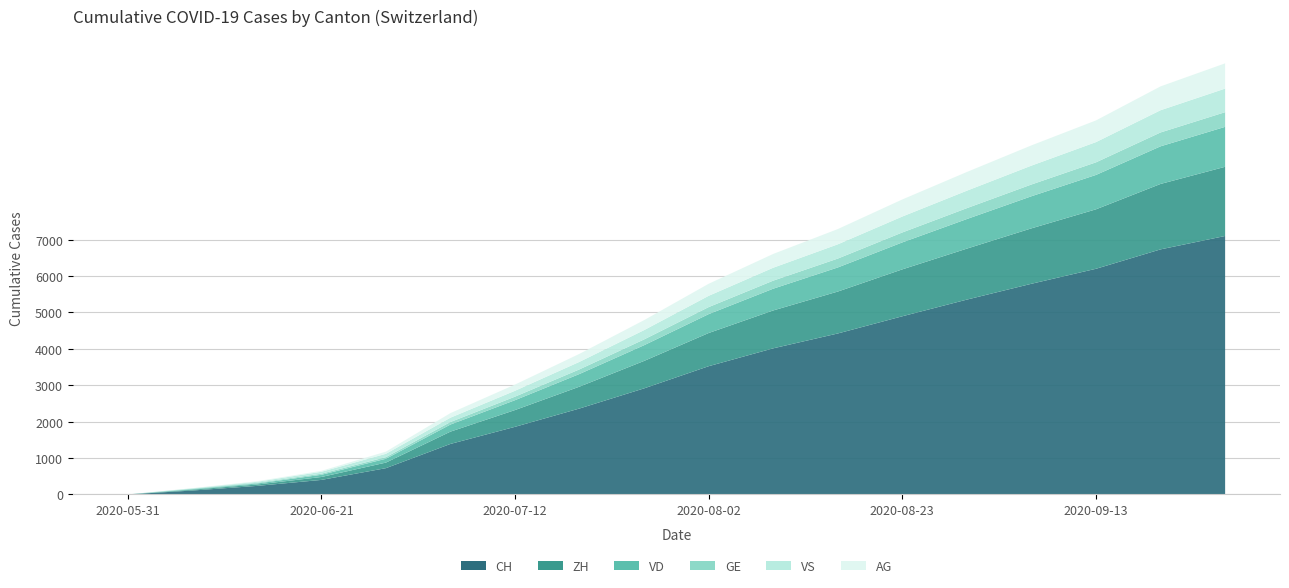

Reading right to left, transcribe all the data shown in this chart.

CH: 7102	6734	6201	5789	5354	4896	4423	4015	3524	2915	2362	1858	1388	722	399	234	107	0
ZH: 1901	1798	1634	1523	1401	1289	1152	1041	912	754	601	461	338	153	80	38	23	0
VD: 1098	1034	945	882	813	741	662	598	519	432	348	271	195	105	60	27	15	0
GE: 403	381	346	323	299	273	244	221	193	159	127	97	69	44	31	20	13	0
VS: 648	611	556	519	480	438	392	355	310	256	207	162	120	93	52	27	9	0
AG: 694	655	596	556	514	469	419	379	331	274	220	170	125	59	26	16	5	0